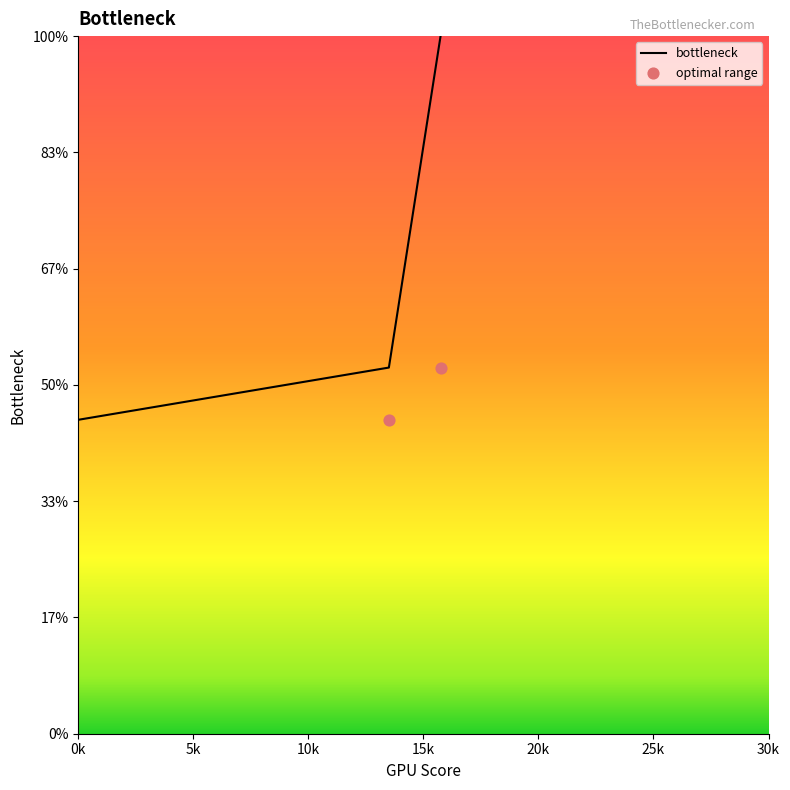

What is the ratio of the value at 15.746 to the value at 13.5?

1.9